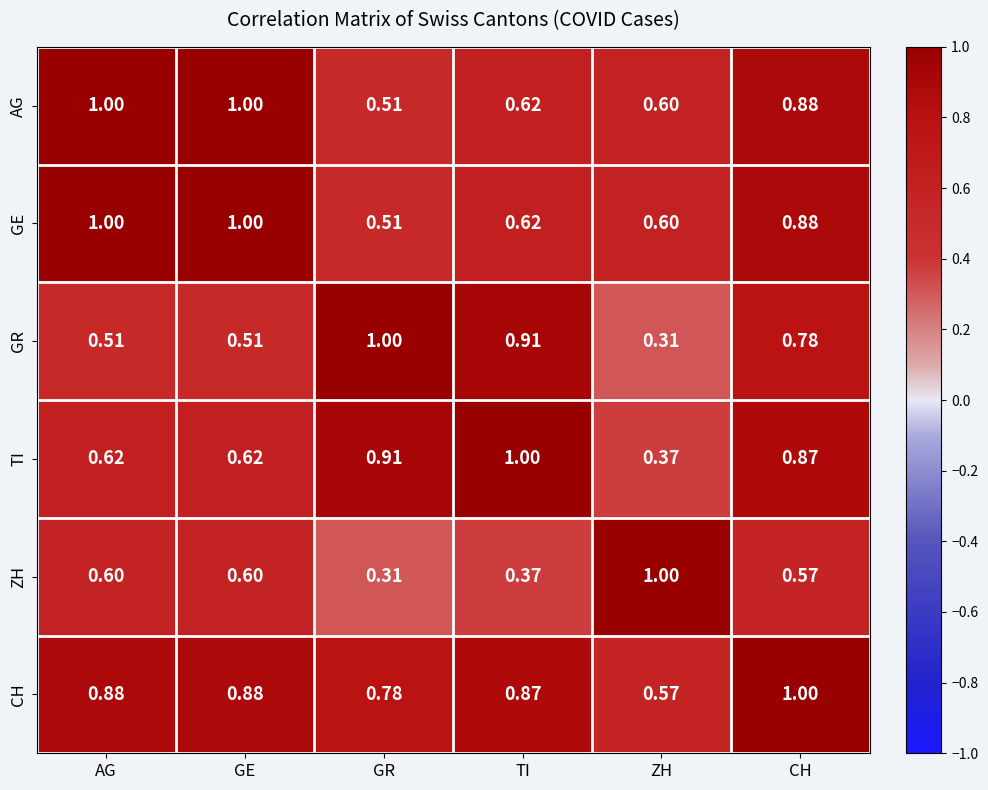

At which category is the sum across all series the highest?

CH